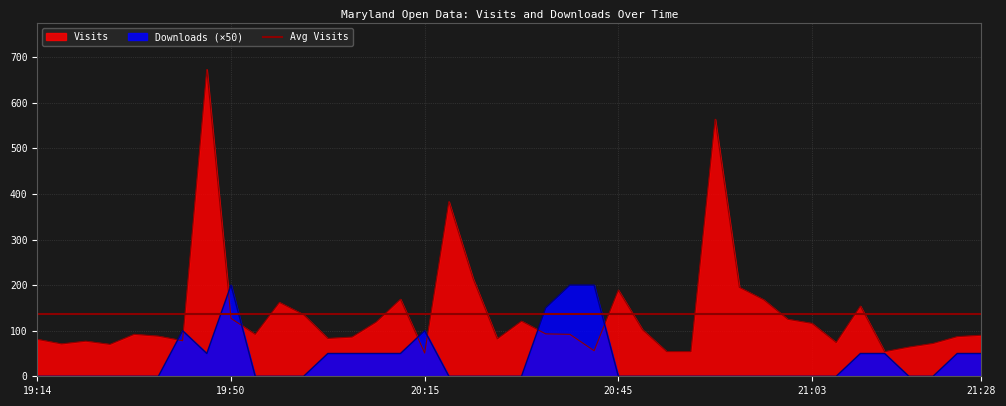

Where is the first local minimum for Visits?

2016-07-29 19:17